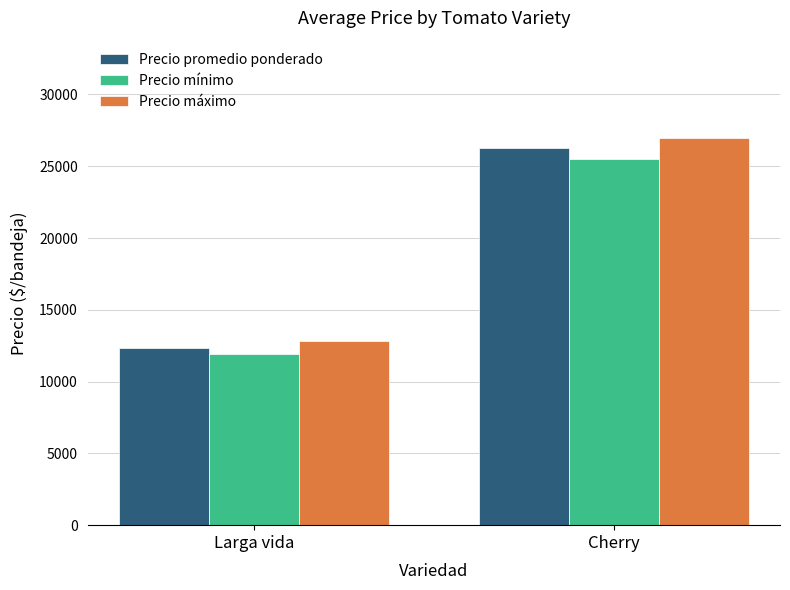

What is the sum of all Precio mínimo values?

37436